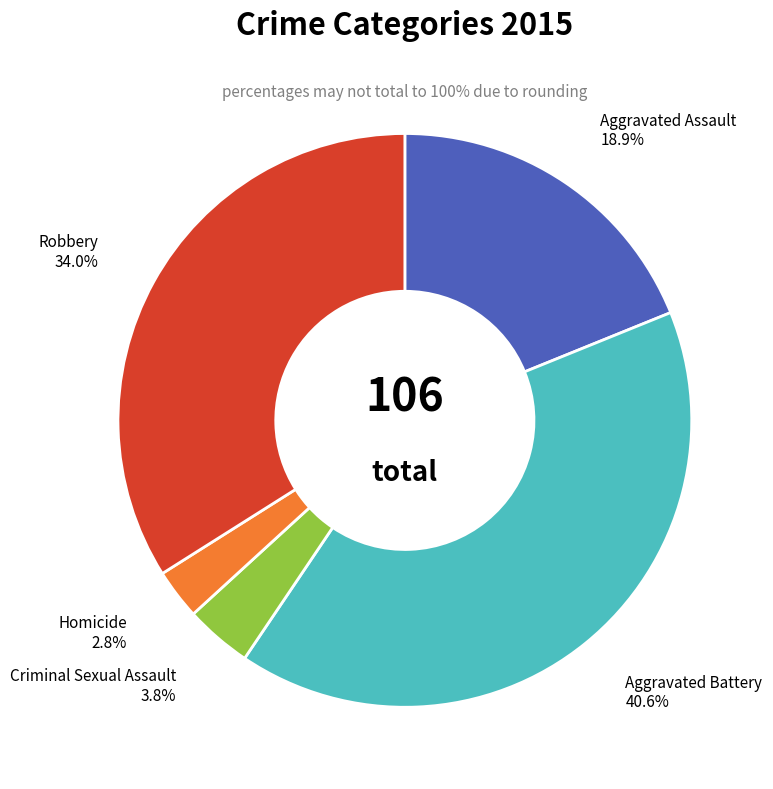

To the nearest percent, what is the difference between the largest and smallest slice percentages?

38%